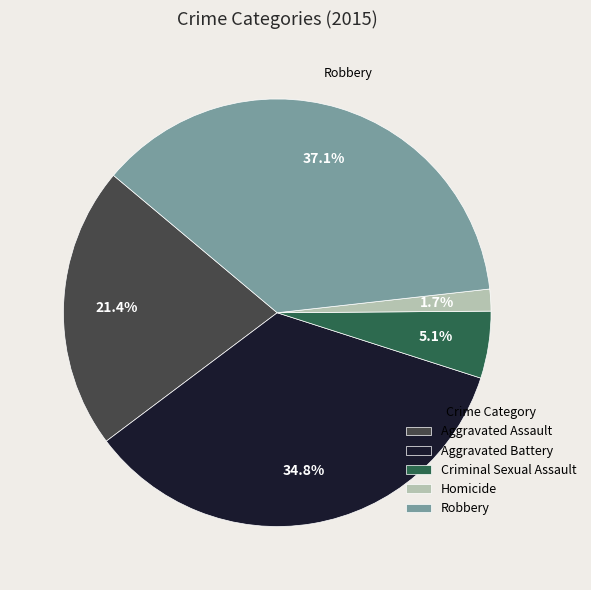

Which has a higher value, Homicide or Aggravated Battery?

Aggravated Battery